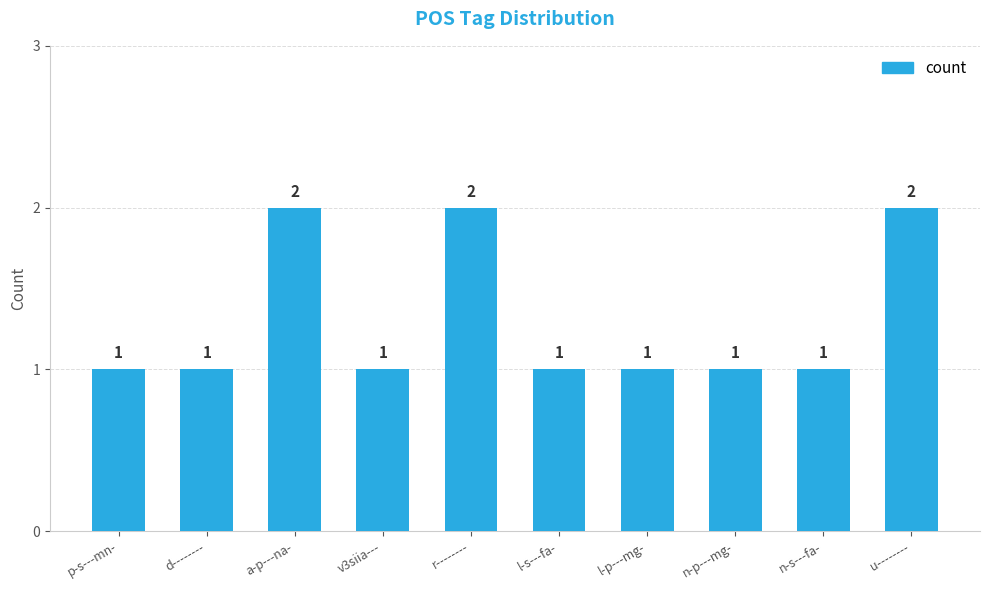

Count the values in the range 1 to 2.

10